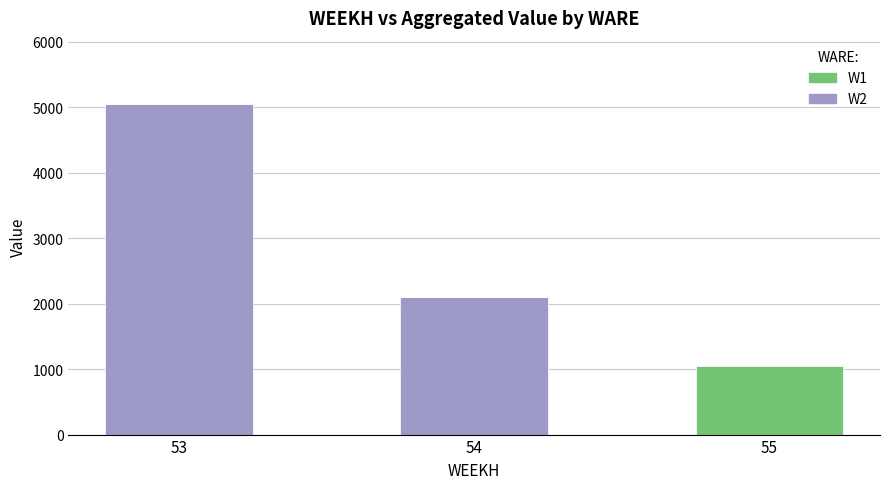

What is the sum of the W2 values at 54 and 53?

7161.8